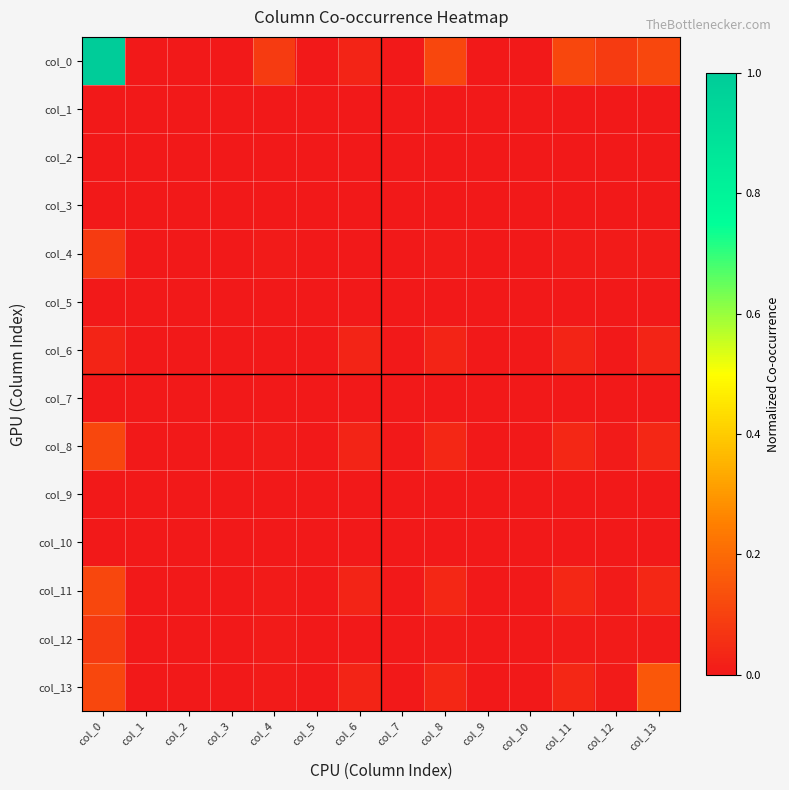

At how many categories does at least one series exceed 0?

7